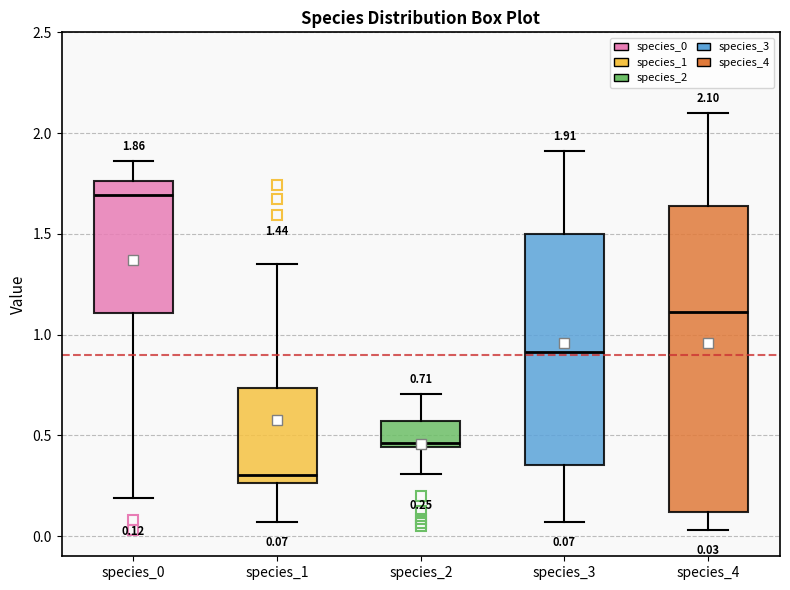

Comparing the boxes themselves (not the whiskers), which one is the tallest?

species_4